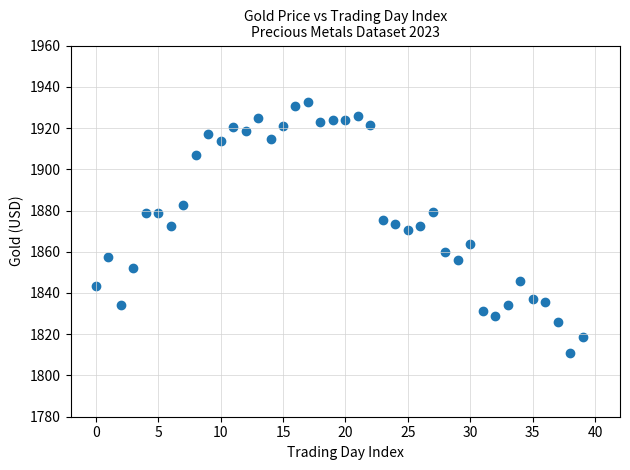

What is the range of Y values (max minus min)?

121.5